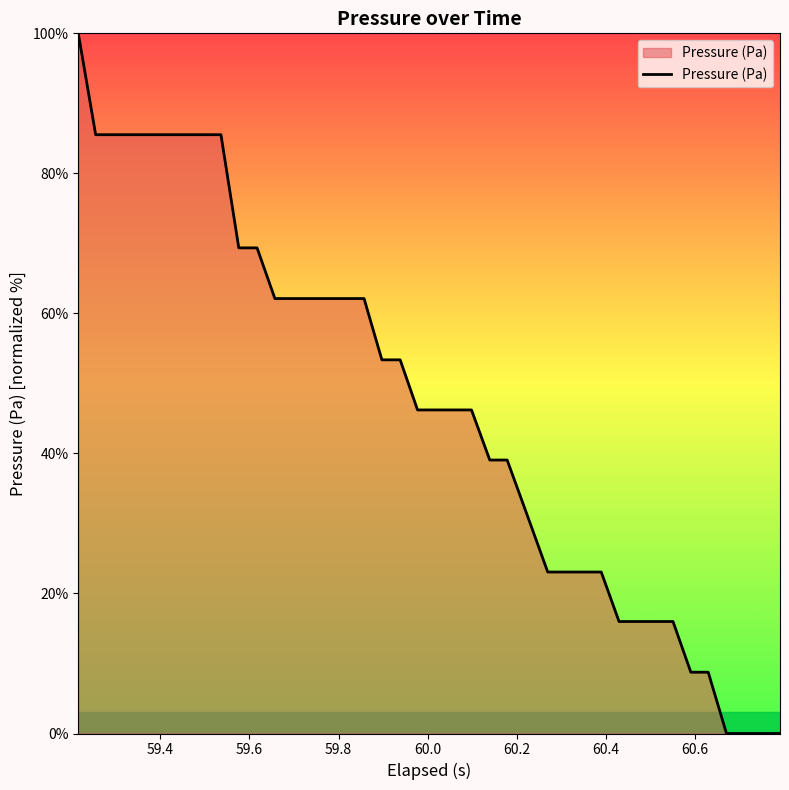

What is the maximum value shown in the chart?

100.0